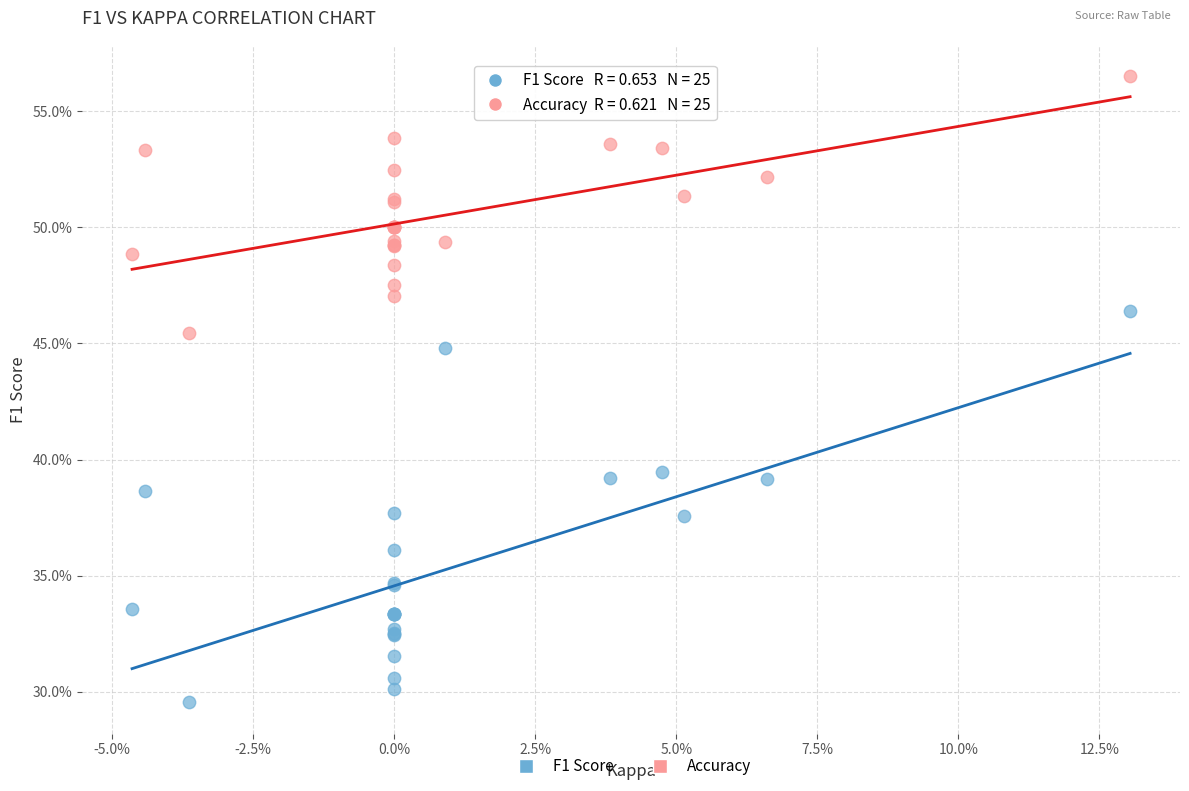

Which series has the widest spread of Y values?

F1 Score